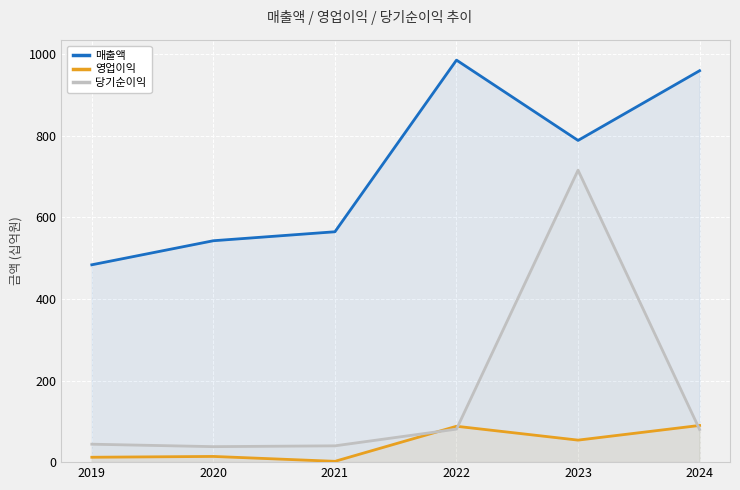

What is the spread (max minus min) of values at 2022?

905